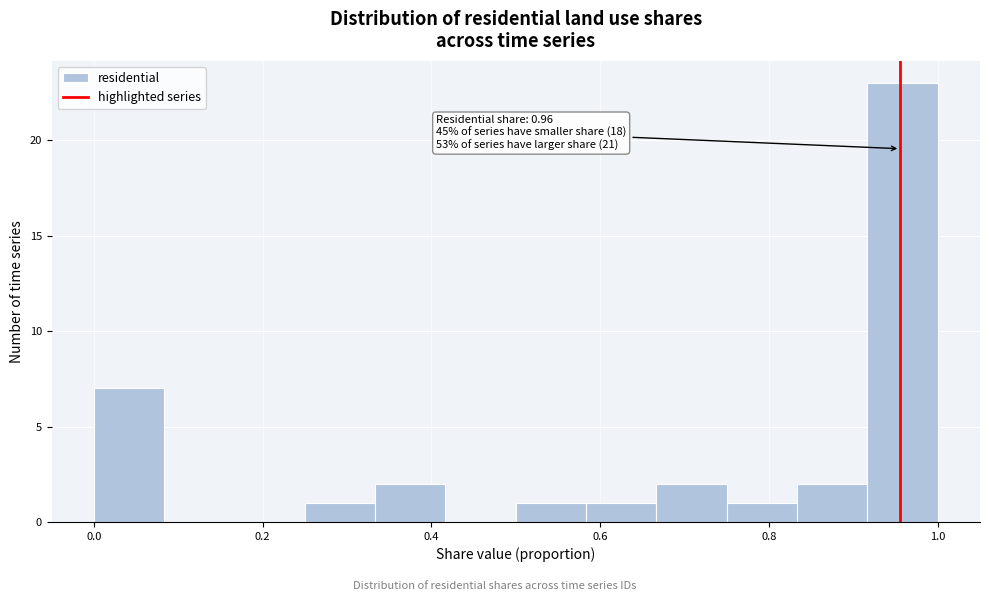

Which range on the x-axis has the tallest bar?

0.92 to 1.00